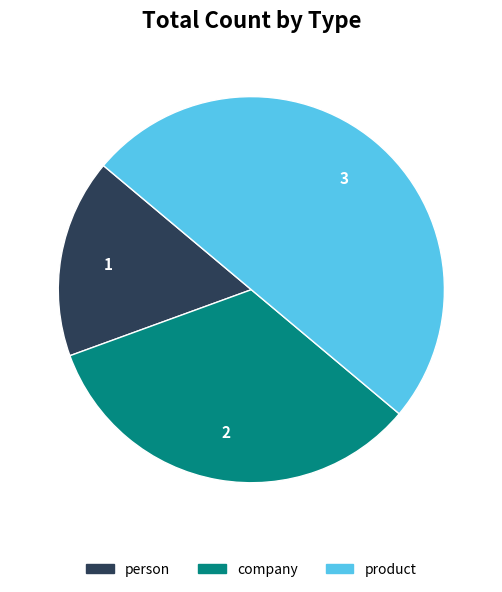

Which has a higher value, product or company?

product